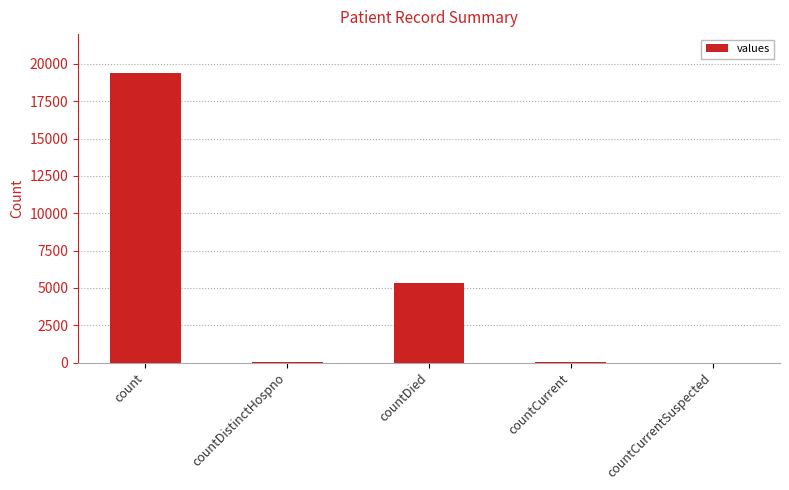

How many categories are shown in the chart?

5